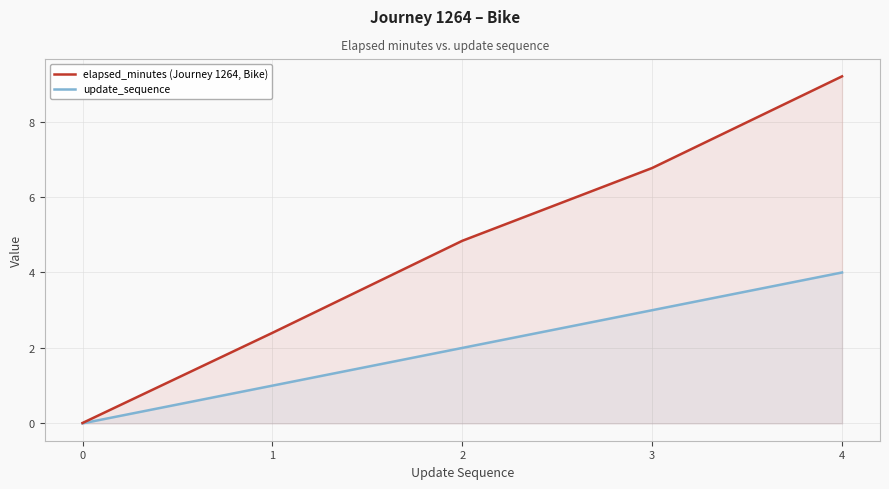

What is the difference between the update_sequence values at 3 and 1?

2.0